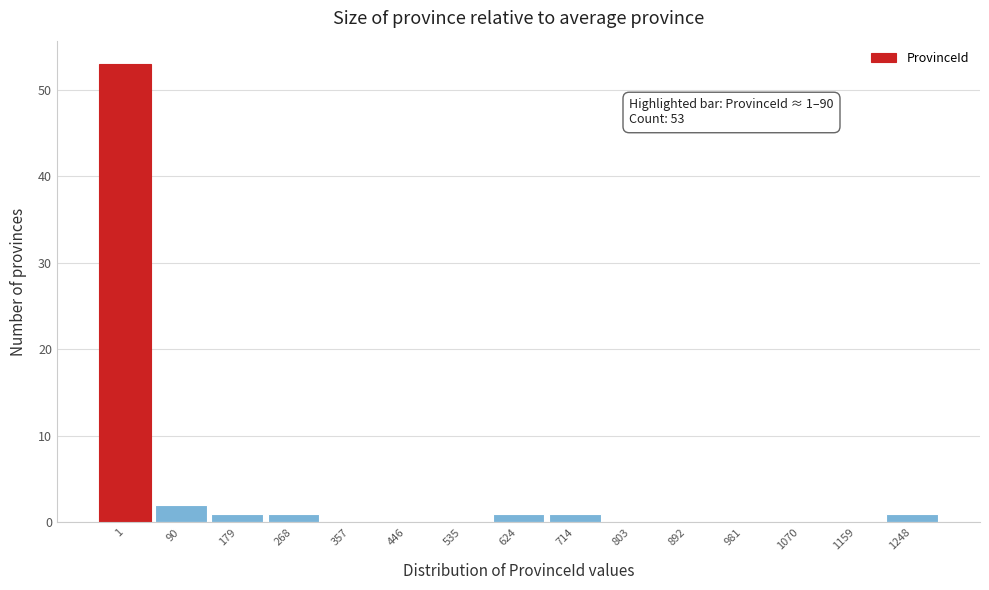

Reading right to left, transcribe all the data shown in this chart.

1248=1	1159=0	1070=0	981=0	892=0	803=0	714=1	624=1	535=0	446=0	357=0	268=1	179=1	90=2	1=53